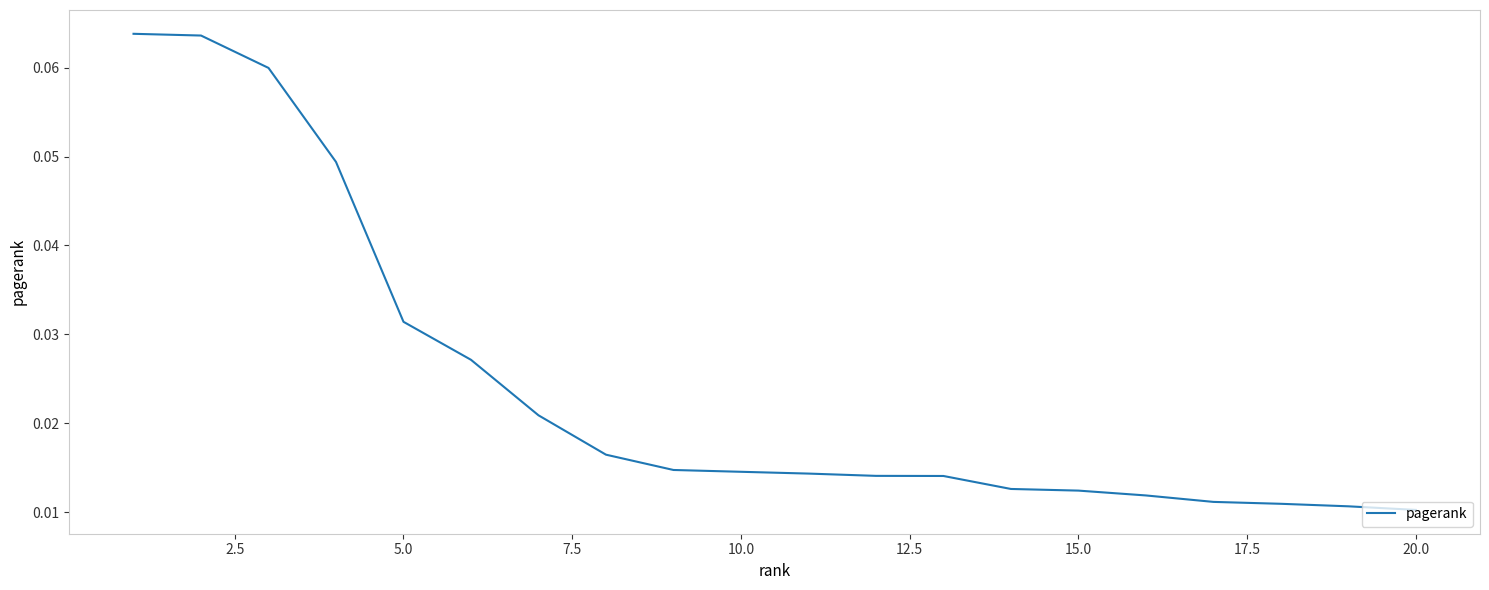

How many lines are shown in the chart?

1